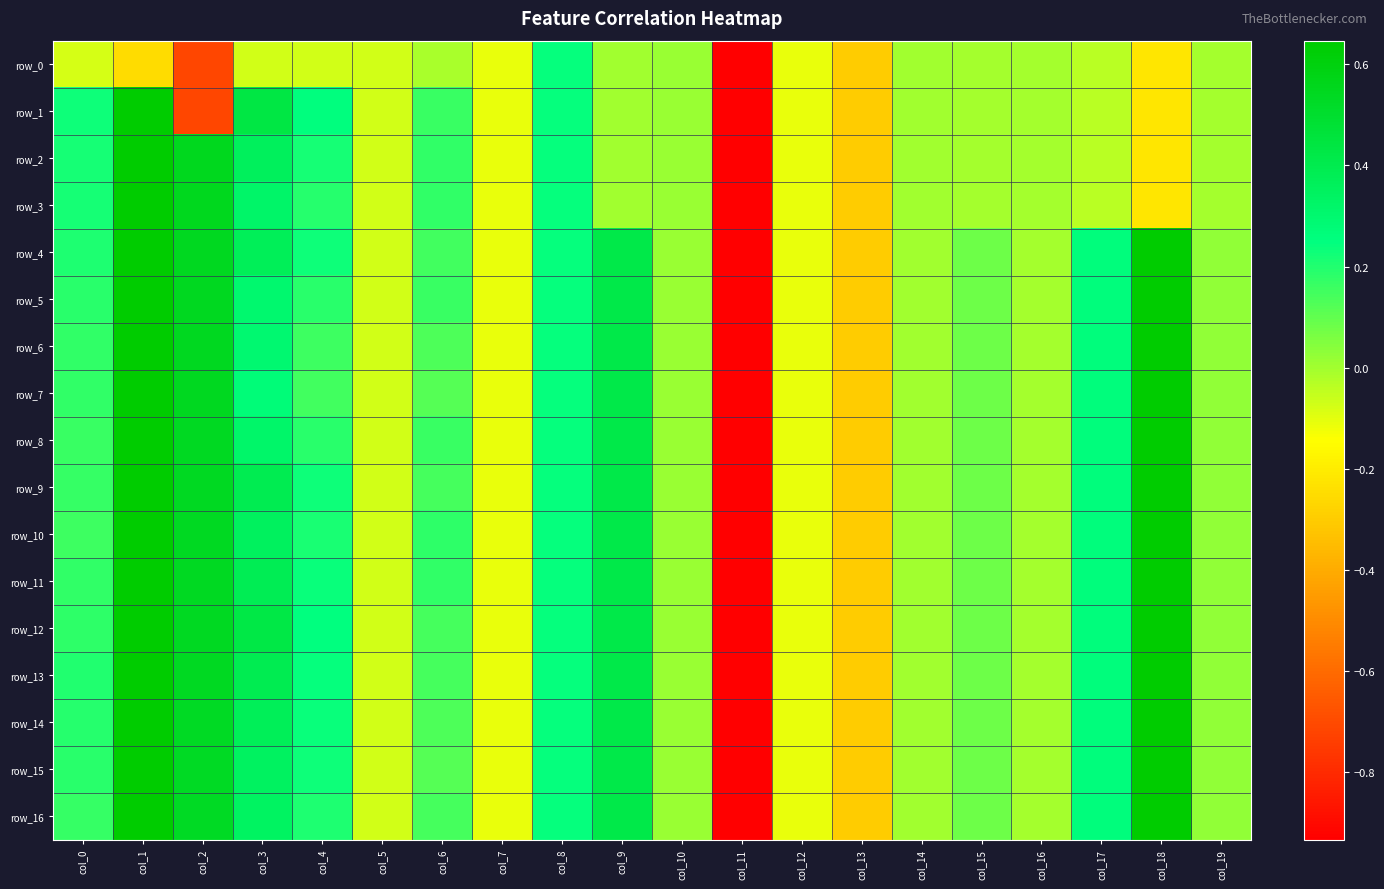

What is the sum of the row_10 values at col_0 and col_16?

0.2